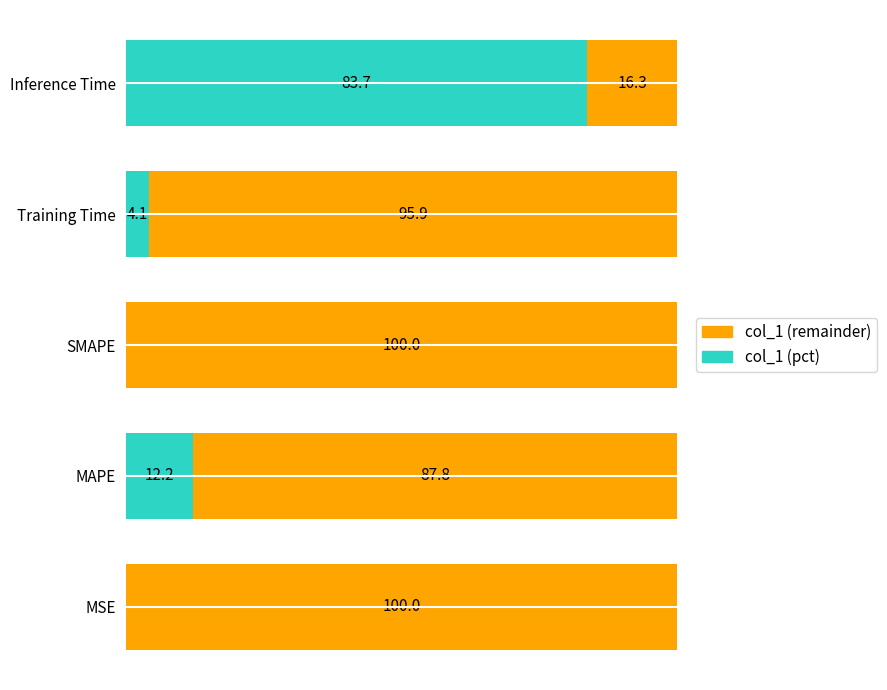

Which category has the highest value in the col_1 (pct) series?

Inference Time